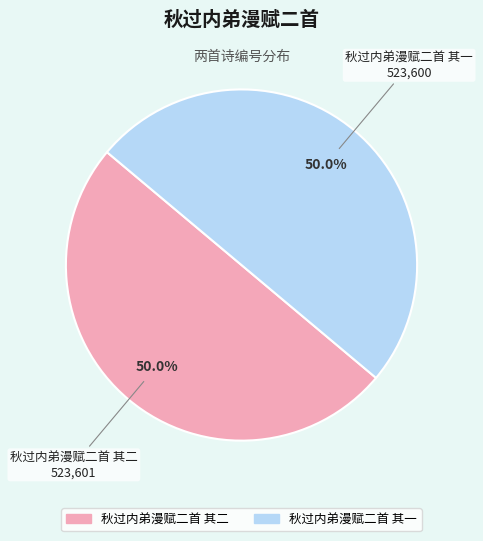

True or false: 秋过内弟漫赋二首 其二 accounts for 50% of the total.

True